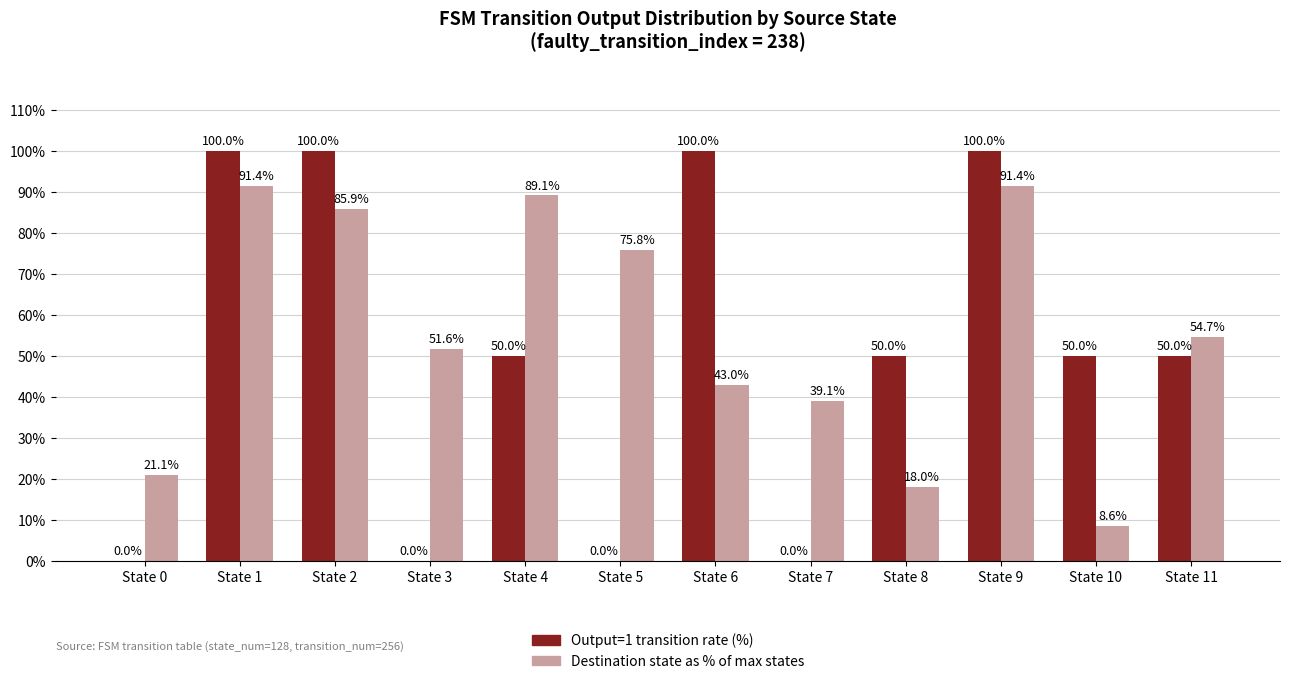

Reading left to right, list all the values displayed in this chart.

Output=1 transition rate (%): State 0=0.0	State 1=100.0	State 2=100.0	State 3=0.0	State 4=50.0	State 5=0.0	State 6=100.0	State 7=0.0	State 8=50.0	State 9=100.0	State 10=50.0	State 11=50.0
Destination state as % of max states: State 0=21.1	State 1=91.4	State 2=85.9	State 3=51.6	State 4=89.1	State 5=75.8	State 6=43.0	State 7=39.1	State 8=18.0	State 9=91.4	State 10=8.6	State 11=54.7